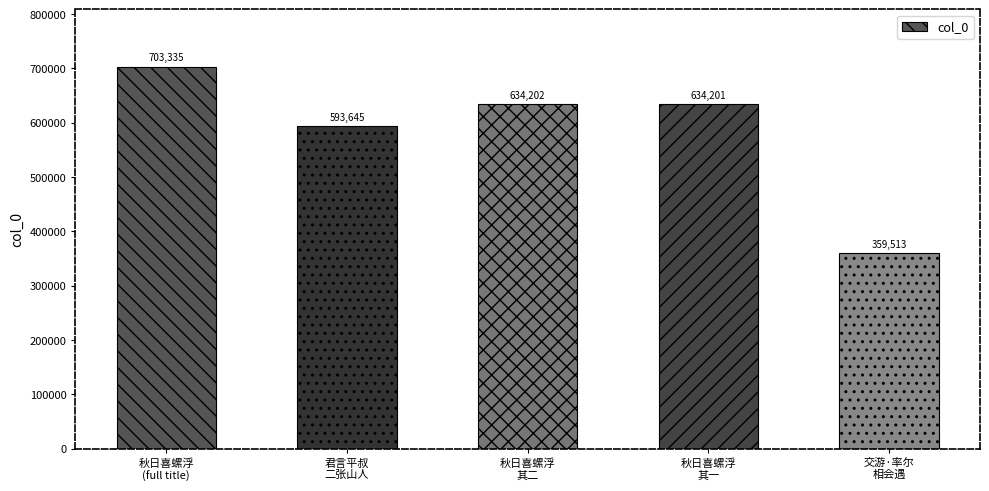

Is it true that the value at 君言平叔
二张山人 is 593645?

True